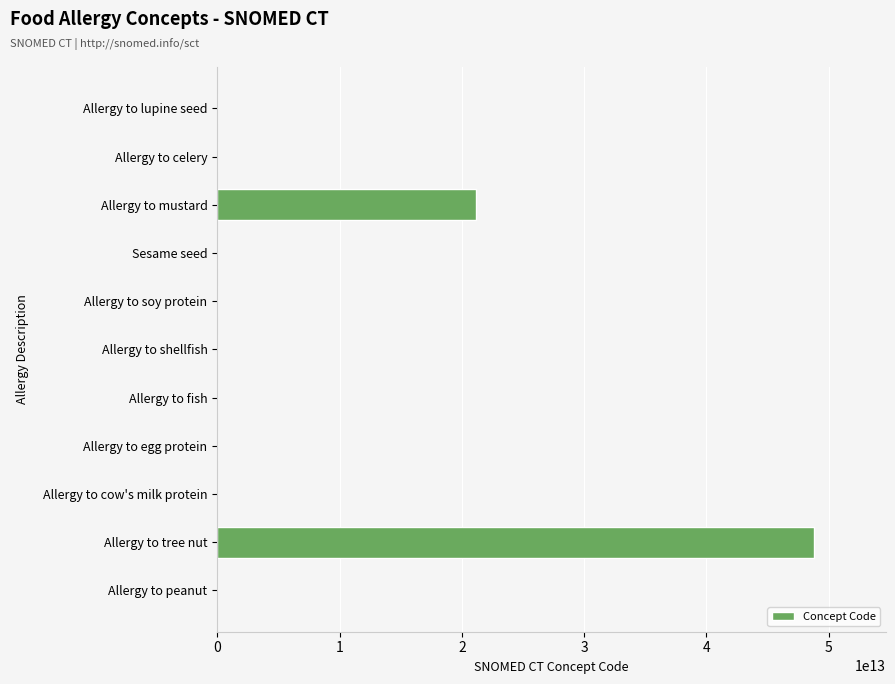

Where is the data nearest to the value 24410546027056?

Allergy to mustard